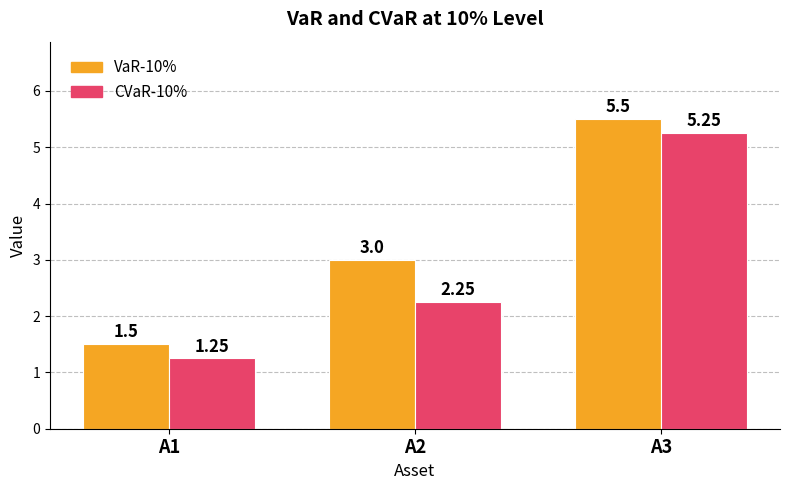

Rank the series by their average value, from highest to lowest.

VaR-10%, CVaR-10%